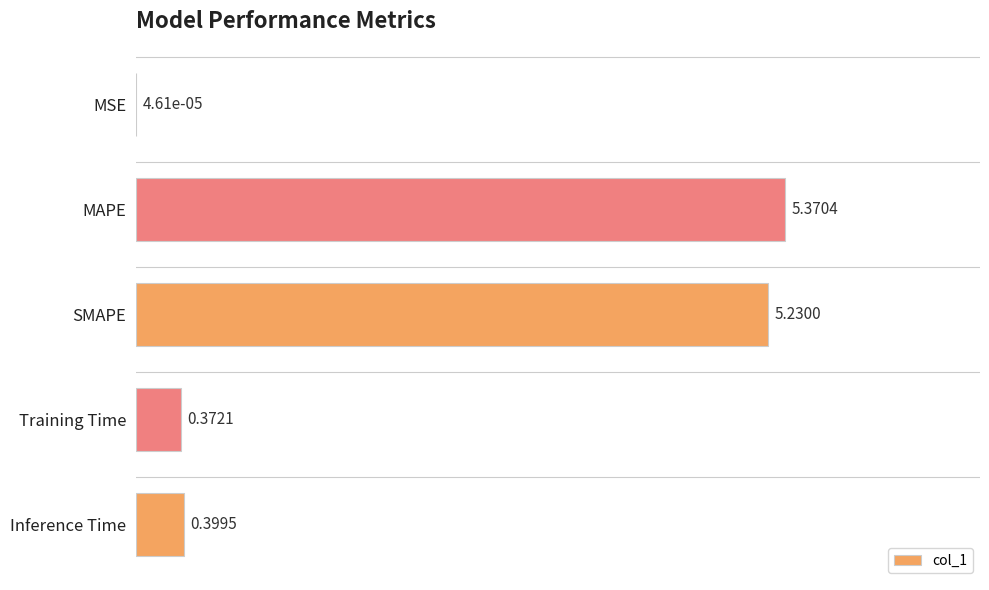

Does the chart contain stacked bars?

No